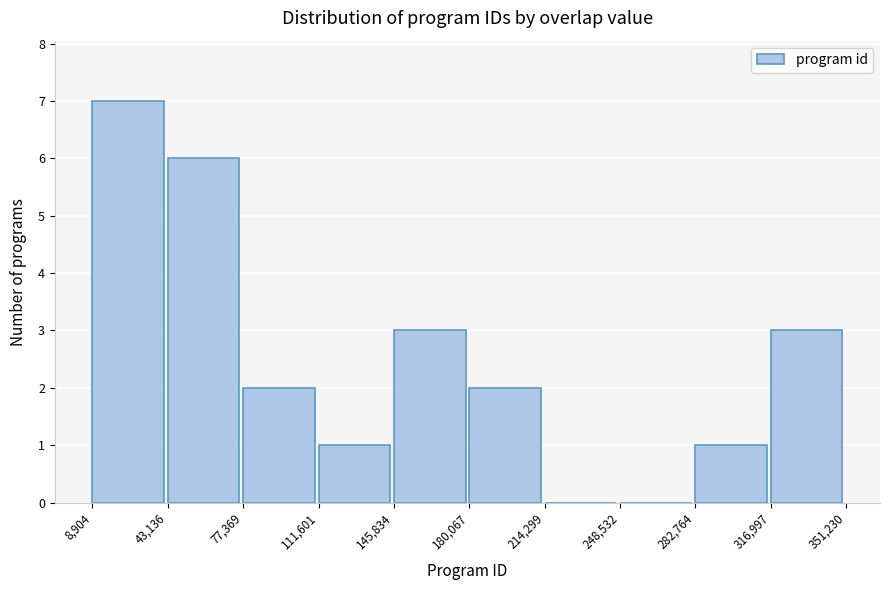

Reading left to right, transcribe this chart: for each bar, give the range it covers on the x-axis and its height. The values are not printed on the chart, so give them approximately, as read against the axis.

8,904 to 43,136: 7
43,136 to 77,369: 6
77,369 to 111,601: 2
111,601 to 145,834: 1
145,834 to 180,067: 3
180,067 to 214,299: 2
214,299 to 248,532: 0
248,532 to 282,764: 0
282,764 to 316,997: 1
316,997 to 351,230: 3